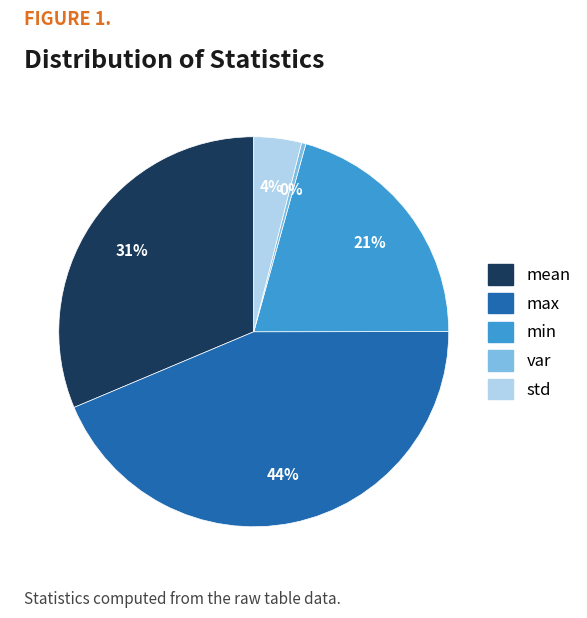

How many slices are in this pie chart?

5